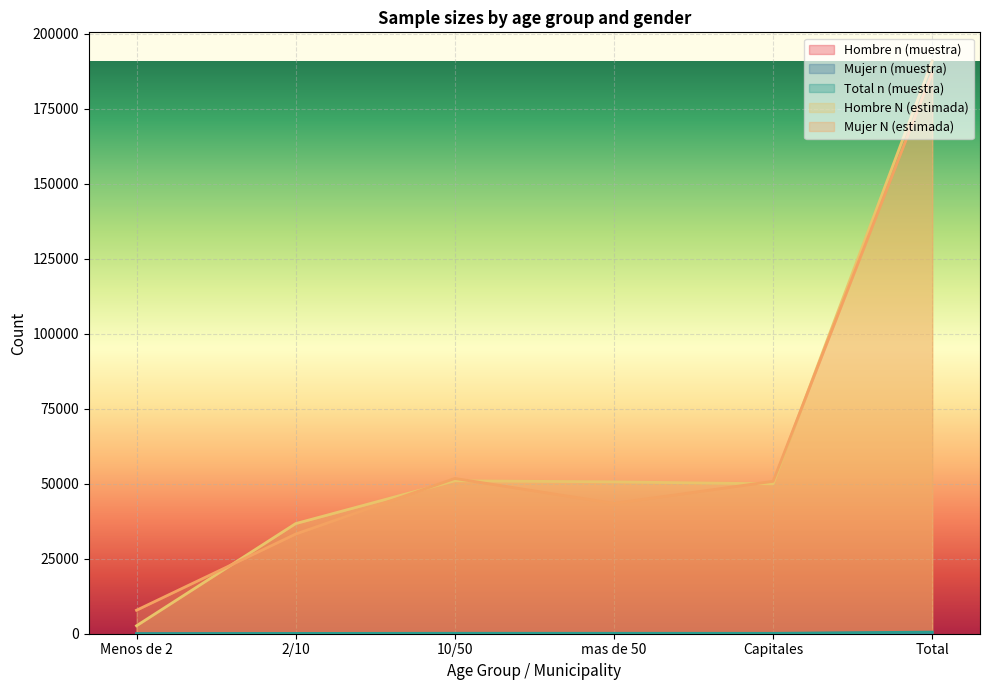

Between Menos de 2 and Capitales, which is larger?

Capitales